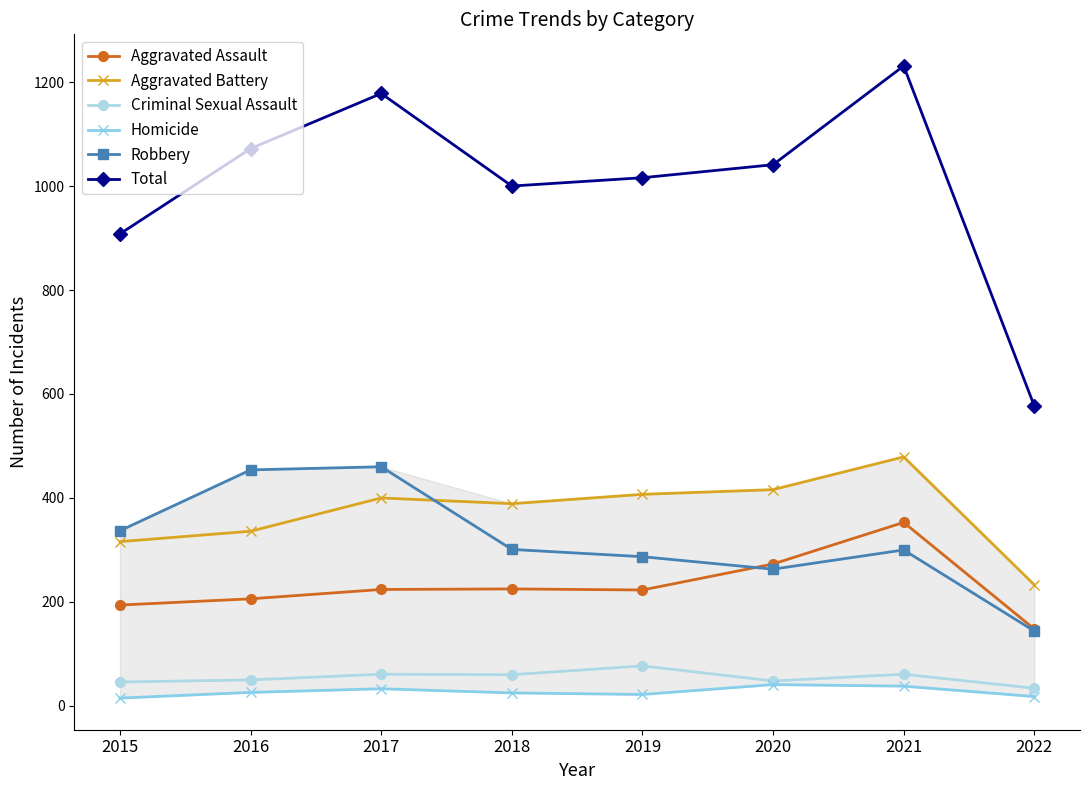

What is the sum of all Aggravated Assault values?

1846